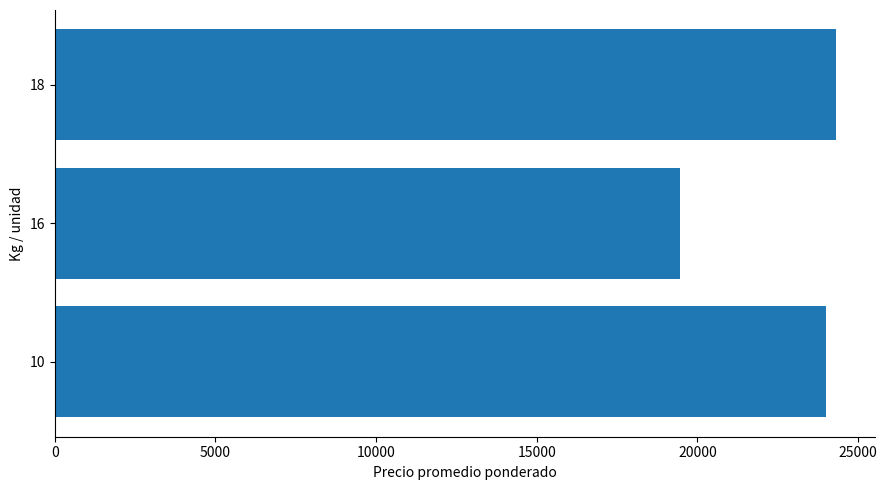

The value at 10 is 32380.6. True or false?

False